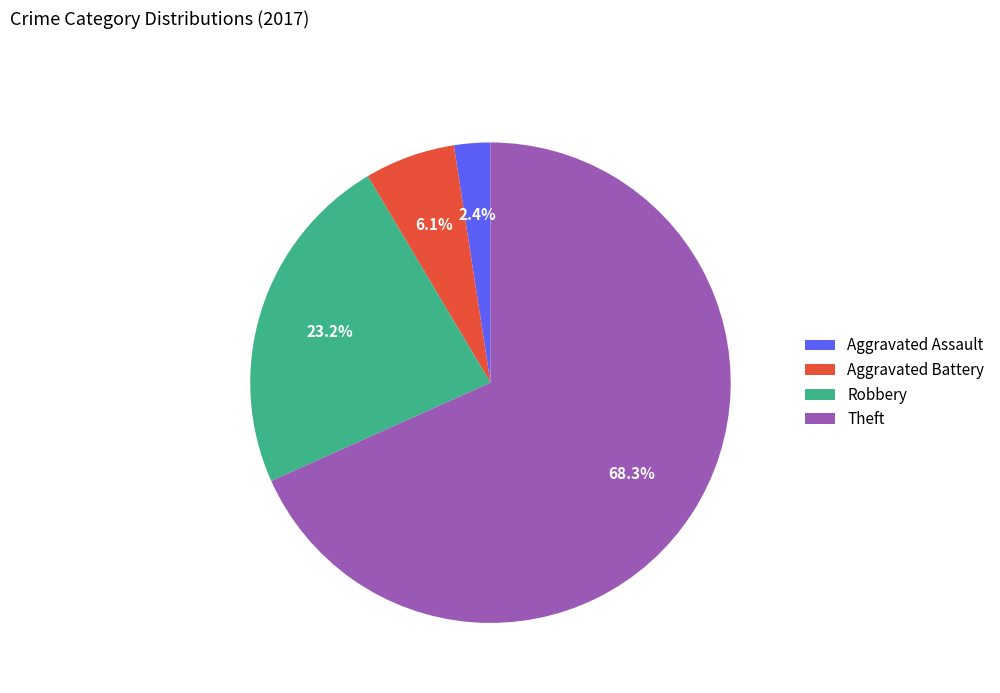

What percentage is the Aggravated Assault slice, to the nearest percent?

2%